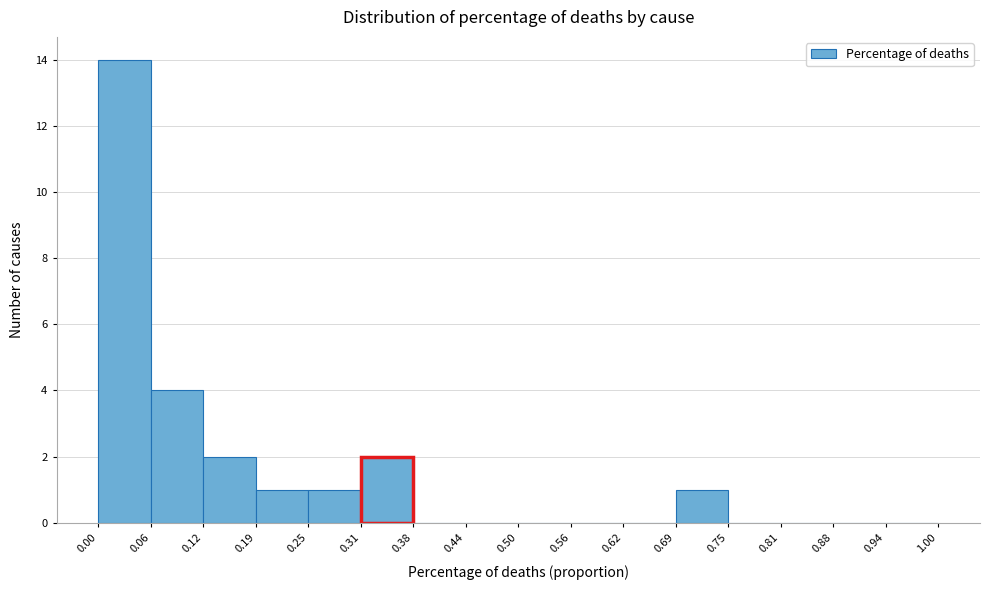

Reading left to right, transcribe this chart: for each bar, give the range it covers on the x-axis and its height. The values are not printed on the chart, so give them approximately, as read against the axis.

0.00 to 0.06: 14
0.06 to 0.12: 4
0.12 to 0.19: 2
0.19 to 0.25: 1
0.25 to 0.31: 1
0.31 to 0.38: 2
0.38 to 0.44: 0
0.44 to 0.50: 0
0.50 to 0.56: 0
0.56 to 0.62: 0
0.62 to 0.69: 0
0.69 to 0.75: 1
0.75 to 0.81: 0
0.81 to 0.88: 0
0.88 to 0.94: 0
0.94 to 1.00: 0